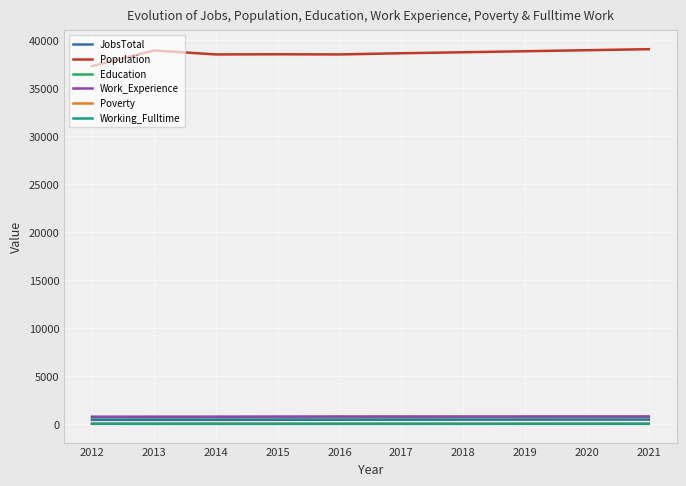

Which series has the largest total across all categories?

Population